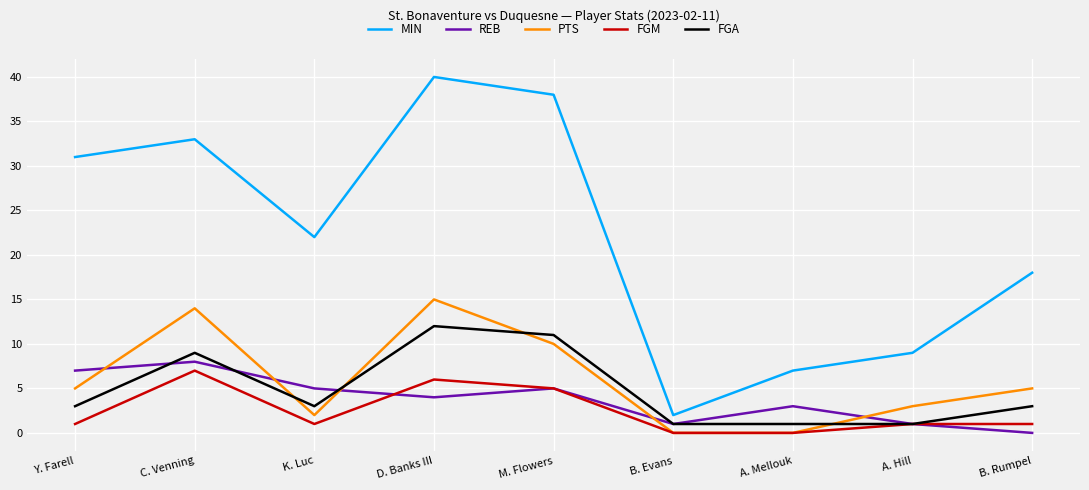

True or false: MIN and FGM intersect in this chart.

False